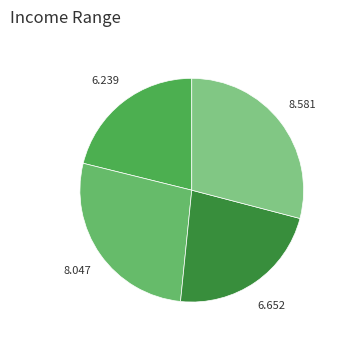

How many segments does this pie chart have?

4